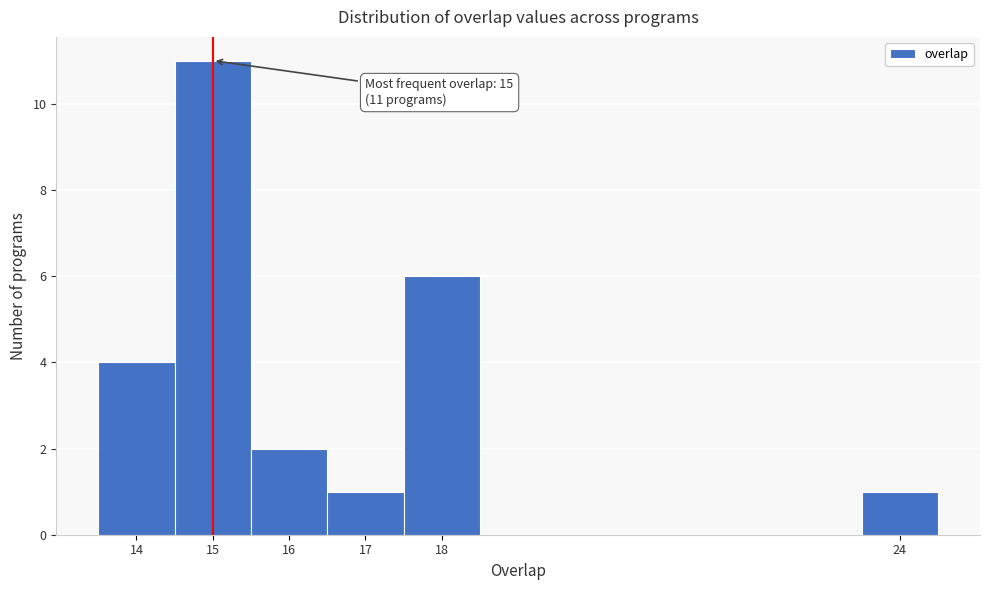

Which range on the x-axis has the tallest bar?

14.5 to 15.5